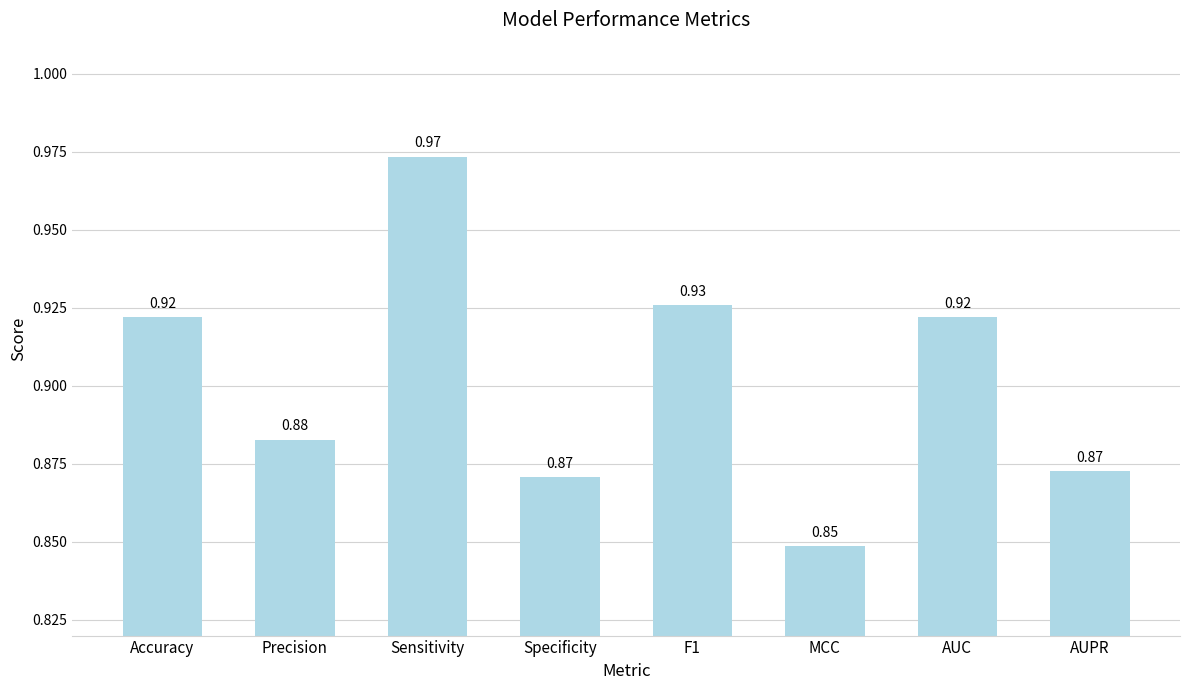

What is the sum of all values?

7.2